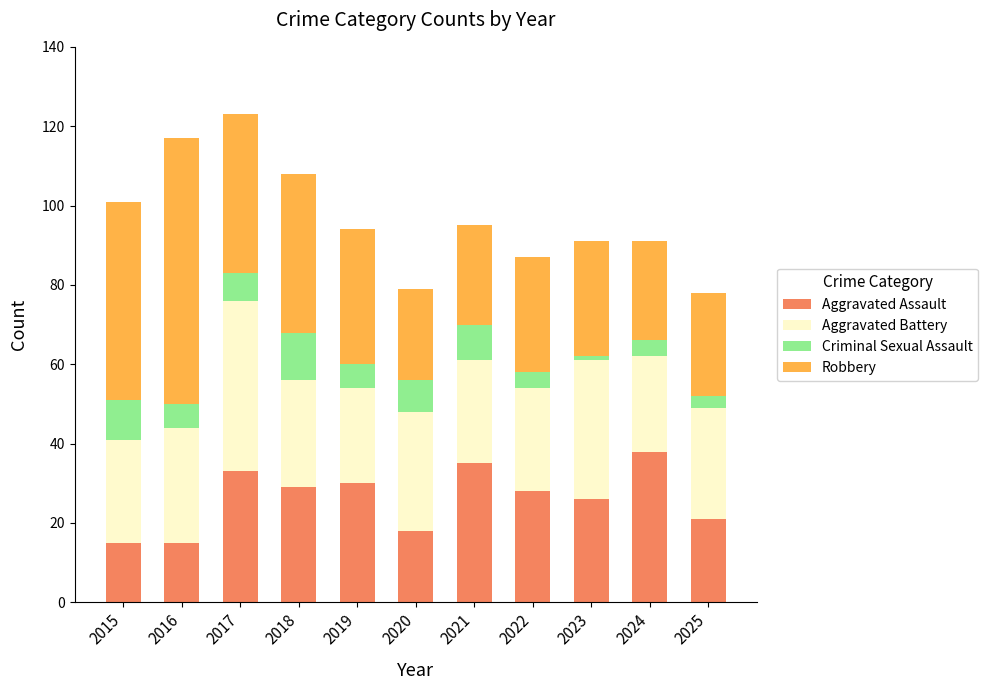

The Aggravated Assault series shows 33 at 2017. True or false?

True